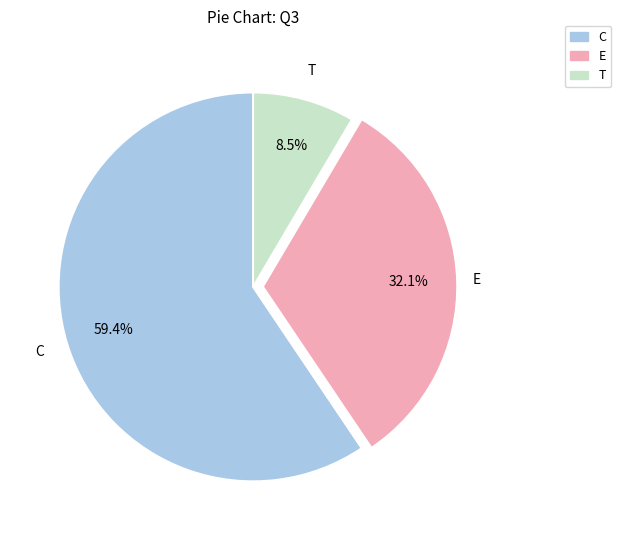

To the nearest percent, what is the difference between the largest and smallest slice percentages?

51%